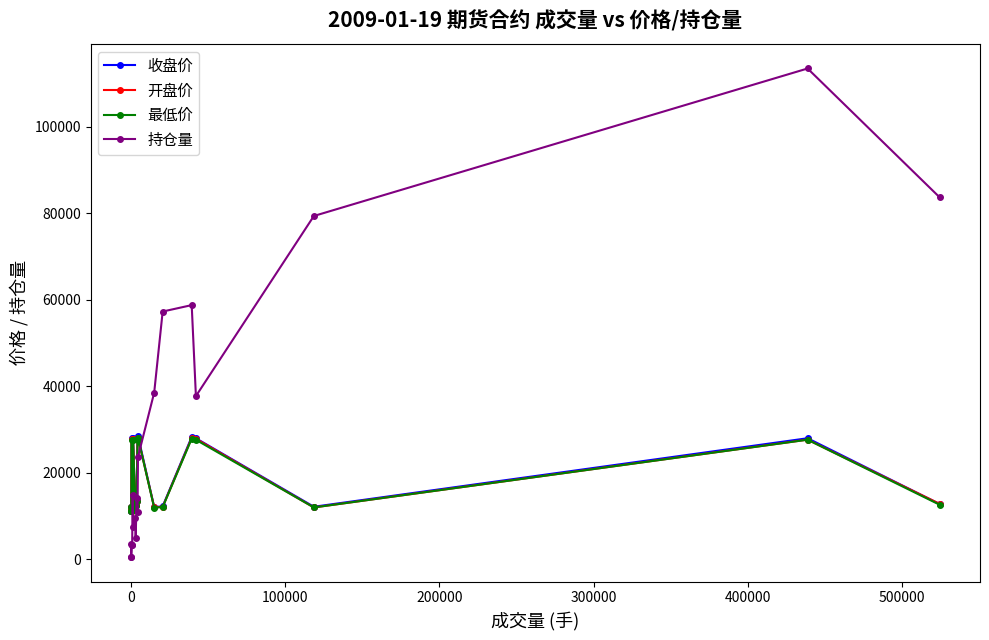

True or false: 开盘价 has more than 1 points higher than both neighbors.

True